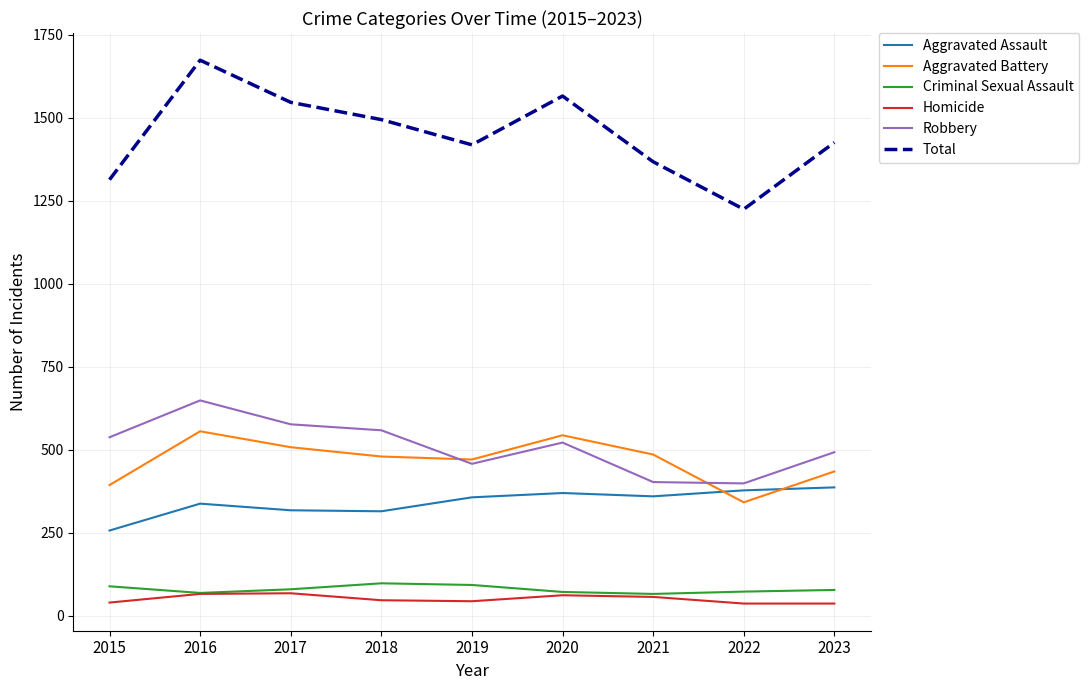

What is the maximum value for Robbery?

648